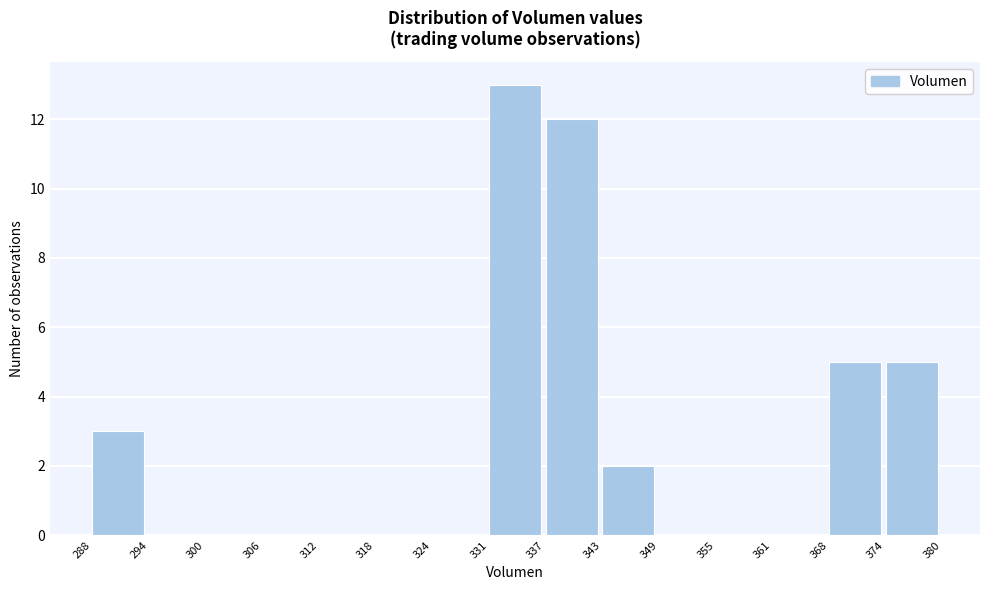

Reading left to right, list every bar in this chart as the range it spans on the x-axis followed by its height. The values are not printed on the chart, so give them approximately, as read against the axis.

288 to 294: 3
294 to 300: 0
300 to 306: 0
306 to 312: 0
312 to 318: 0
318 to 324: 0
324 to 331: 0
331 to 337: 13
337 to 343: 12
343 to 349: 2
349 to 355: 0
355 to 361: 0
361 to 368: 0
368 to 374: 5
374 to 380: 5